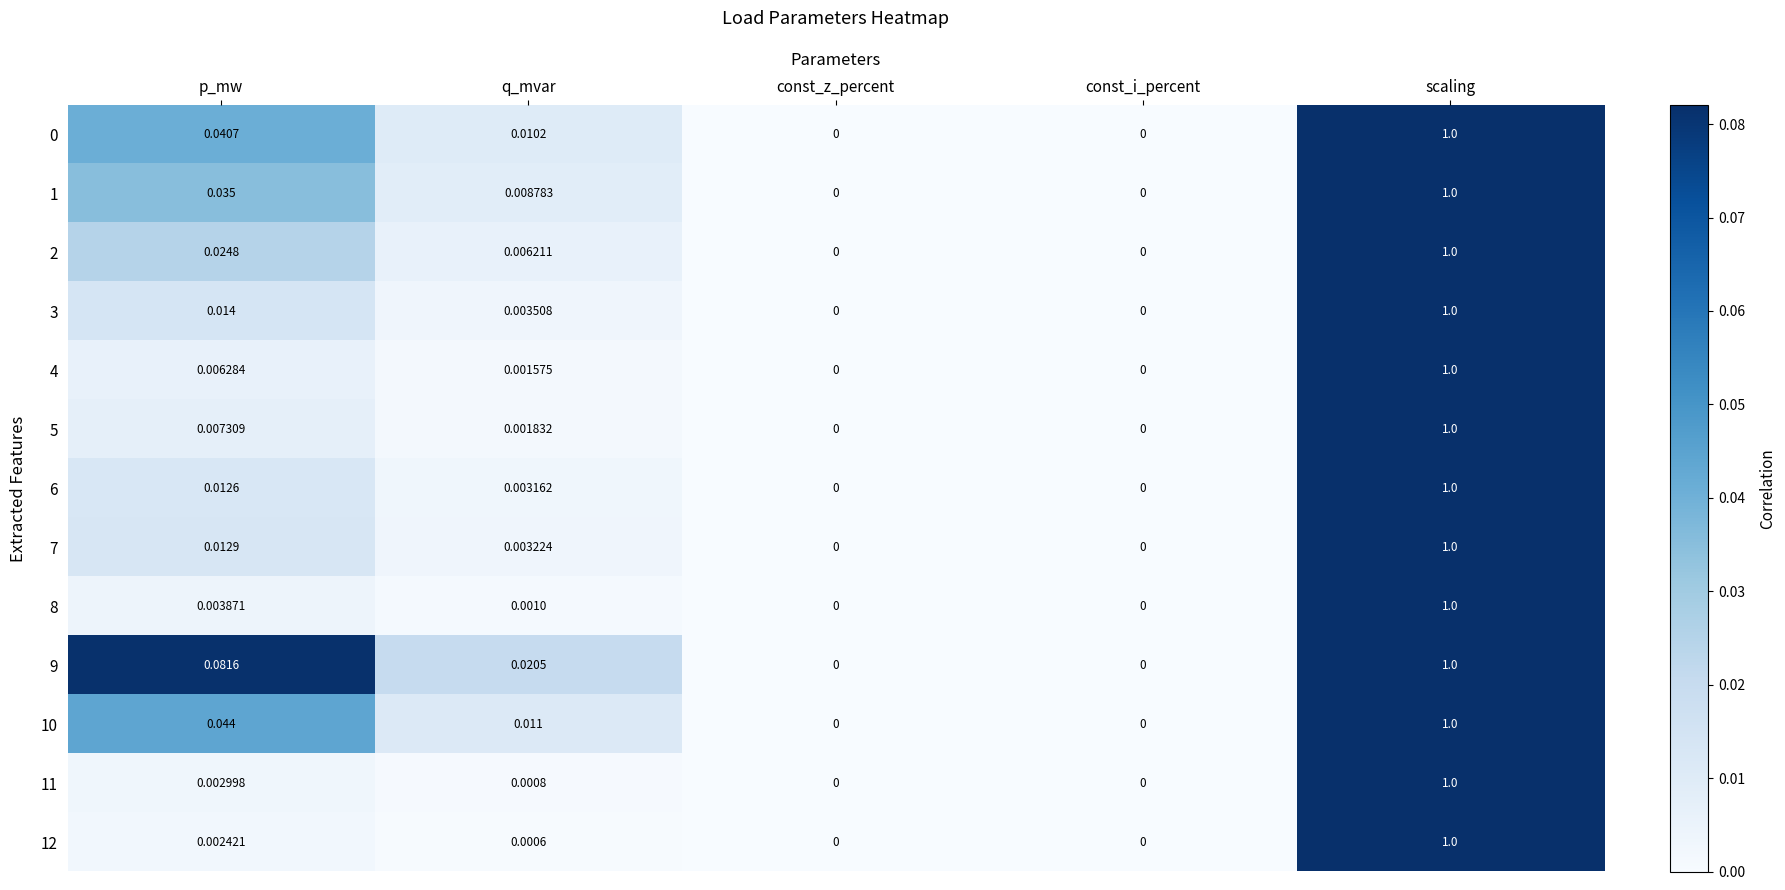

How many values in the 5 series exceed 0?

3